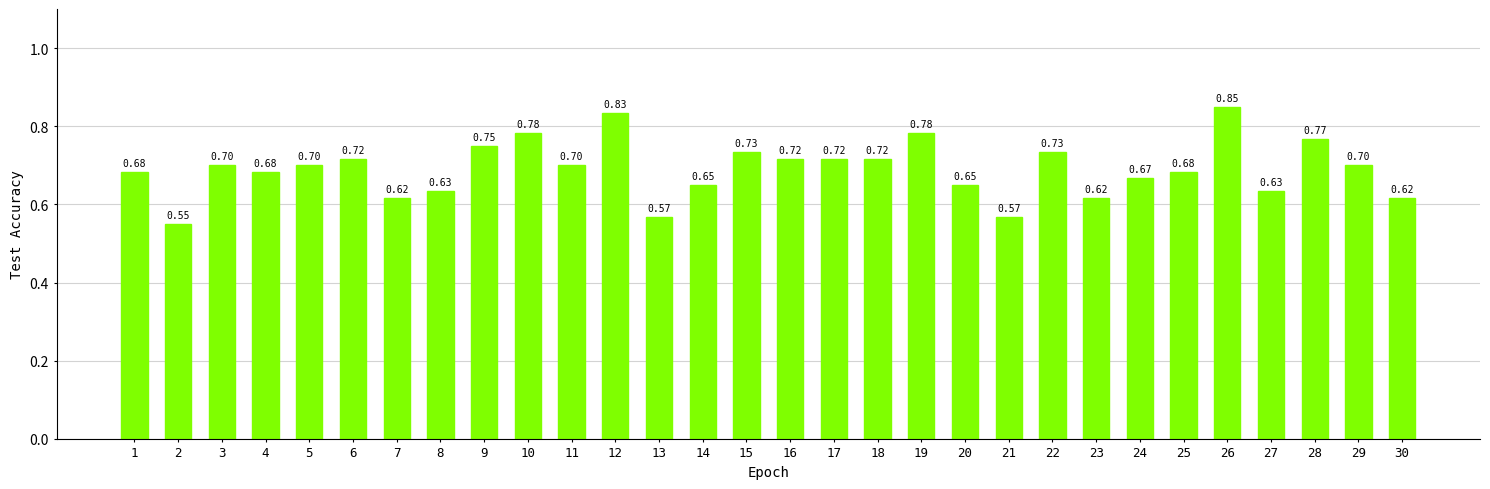

What is the sum of the values at 20 and 12?

1.5